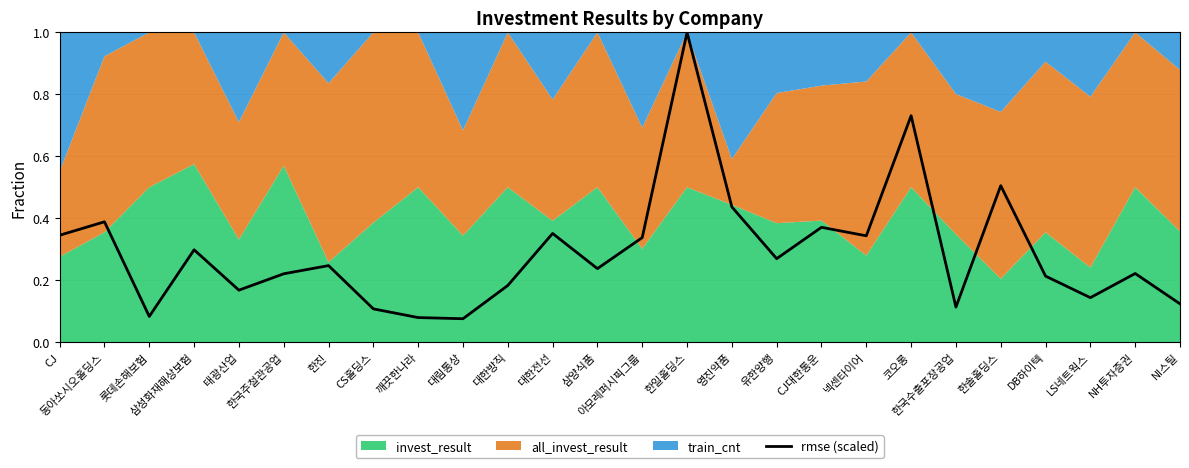

What is the difference between the maximum and minimum values?

0.9